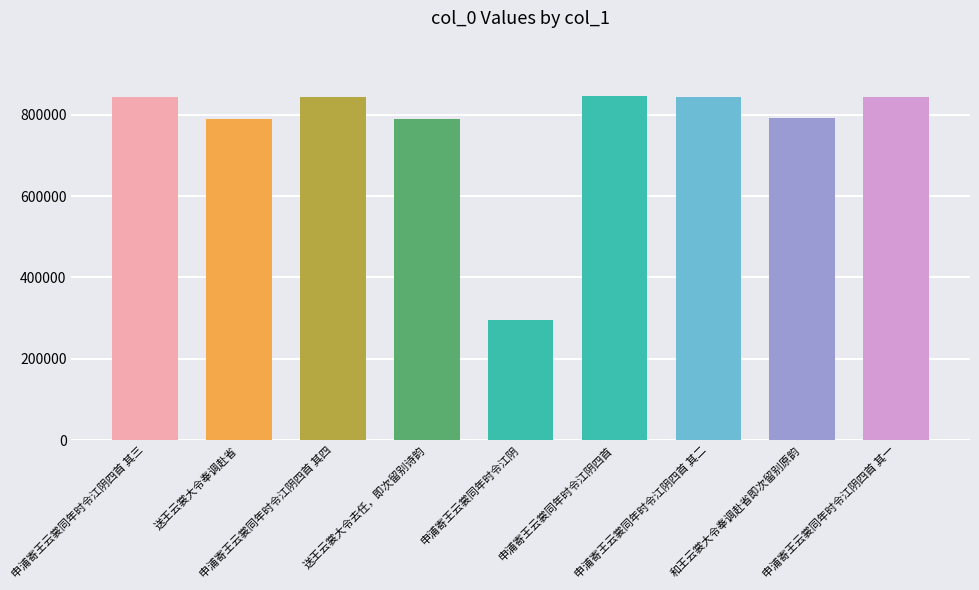

What is the greatest value displayed?

845018